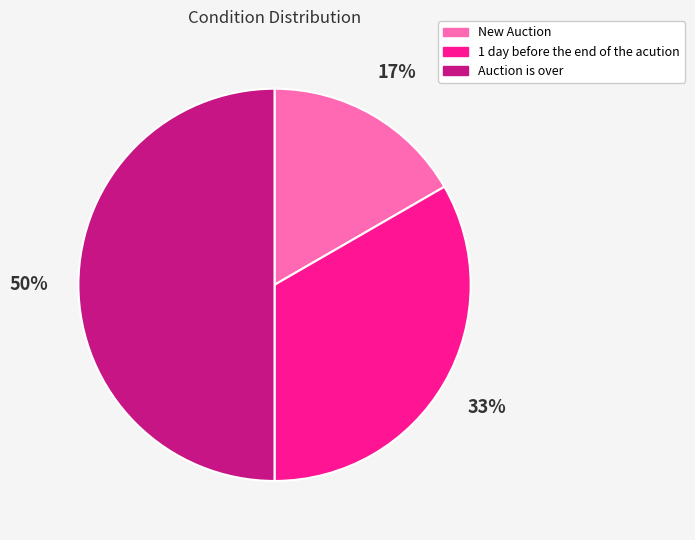

Is the sum of Auction is over and New Auction greater than half?

Yes